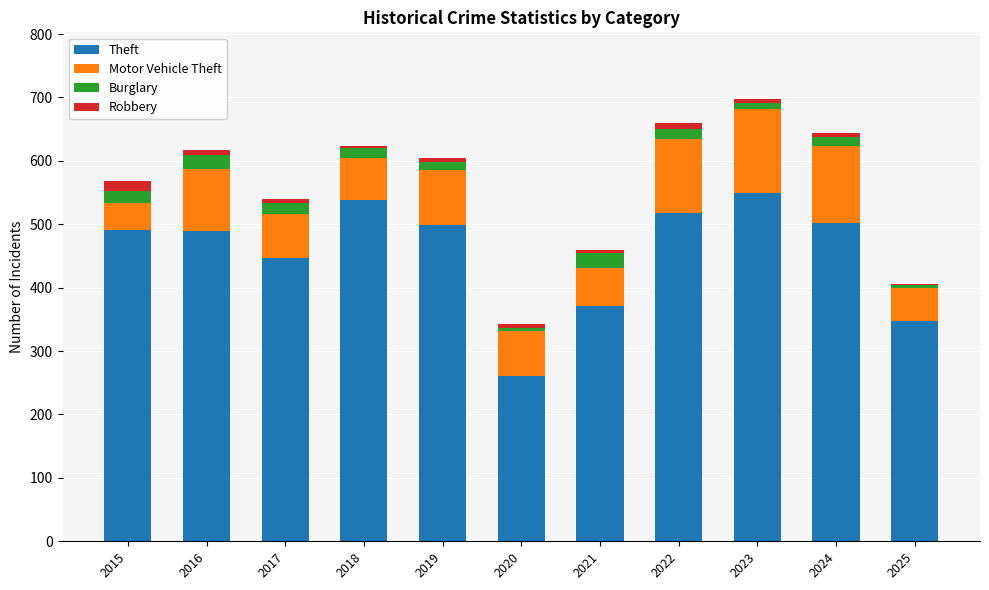

What is the highest value of the Theft series?

549